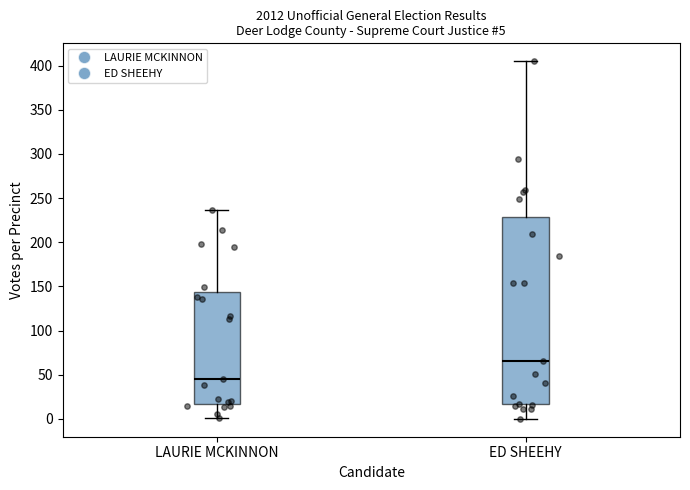

Comparing the boxes themselves (not the whiskers), which one is the tallest?

ED SHEEHY